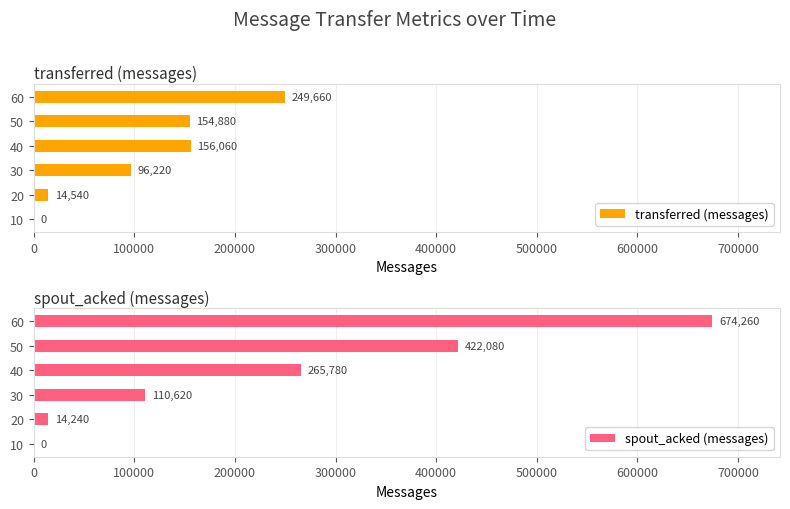

What is the sum of the transferred (messages) values at 20 and 40?

170600